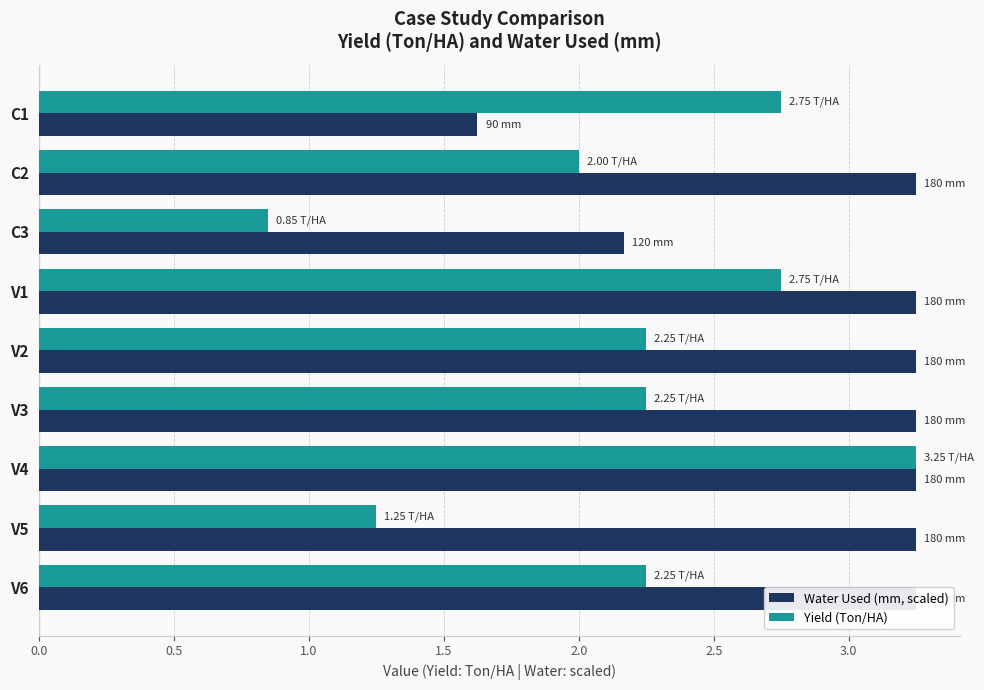

What is the difference between the maximum and second lowest values in the Yield (Ton/HA) series?

2.0